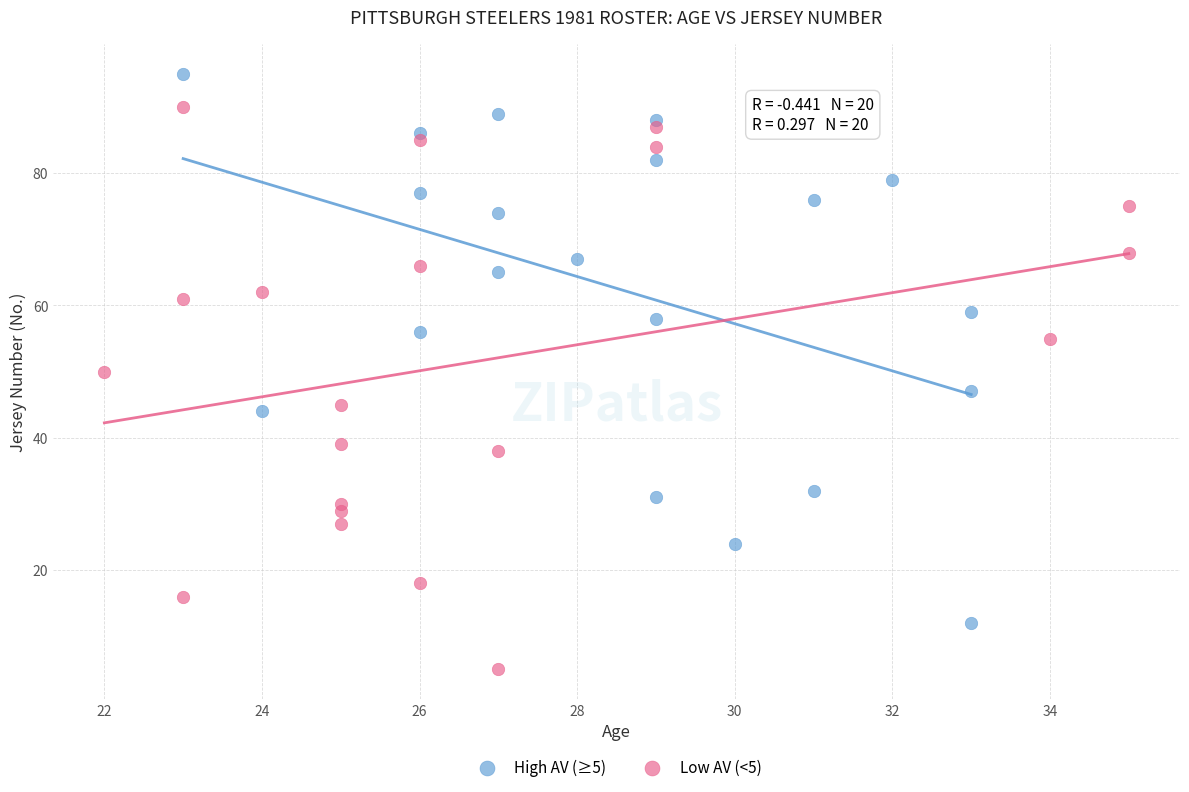

Which series contains the highest Y value?

High AV (≥5)